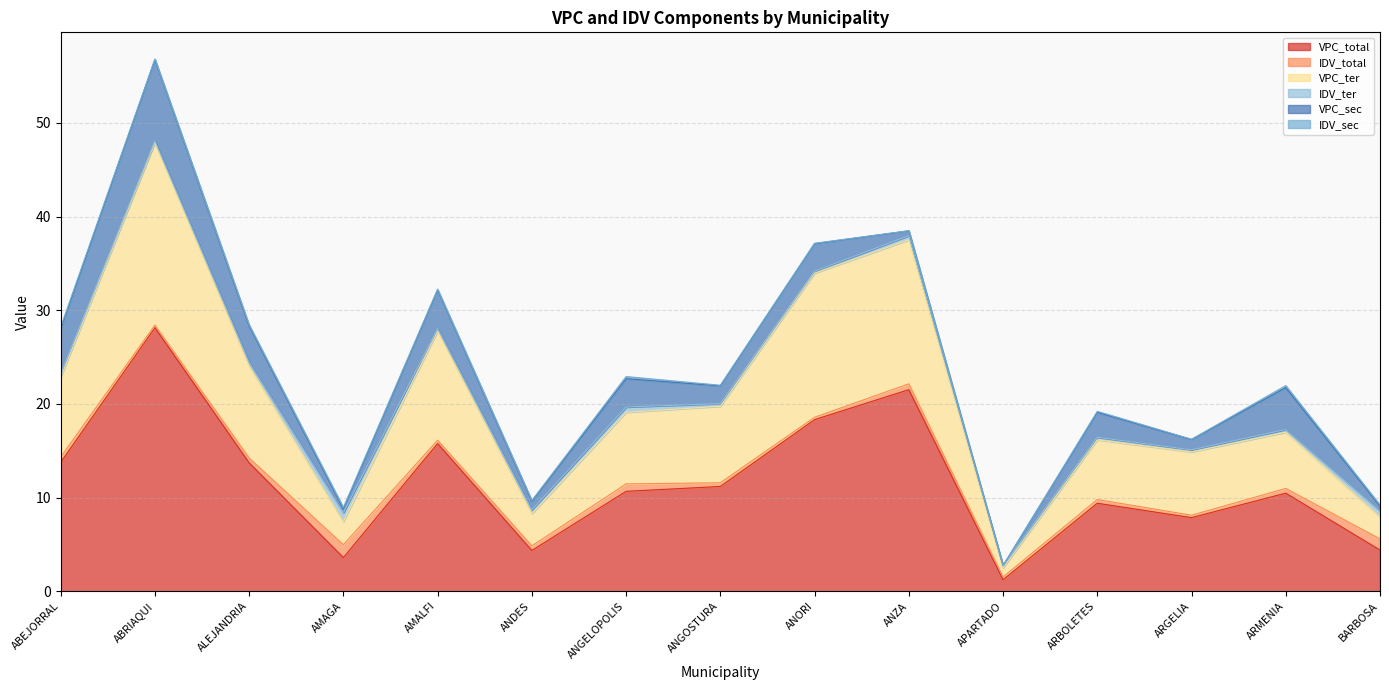

Does the chart display data point markers on the line(s)?

No